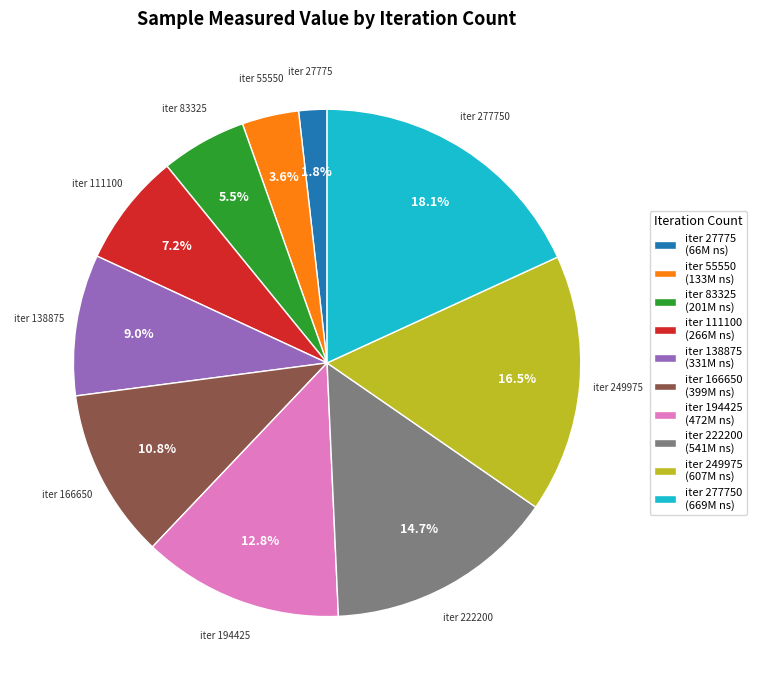

Rank the categories by value from highest to lowest.

iter 277750 (669M ns), iter 249975 (607M ns), iter 222200 (541M ns), iter 194425 (472M ns), iter 166650 (399M ns), iter 138875 (331M ns), iter 111100 (266M ns), iter 83325 (201M ns), iter 55550 (133M ns), iter 27775 (66M ns)